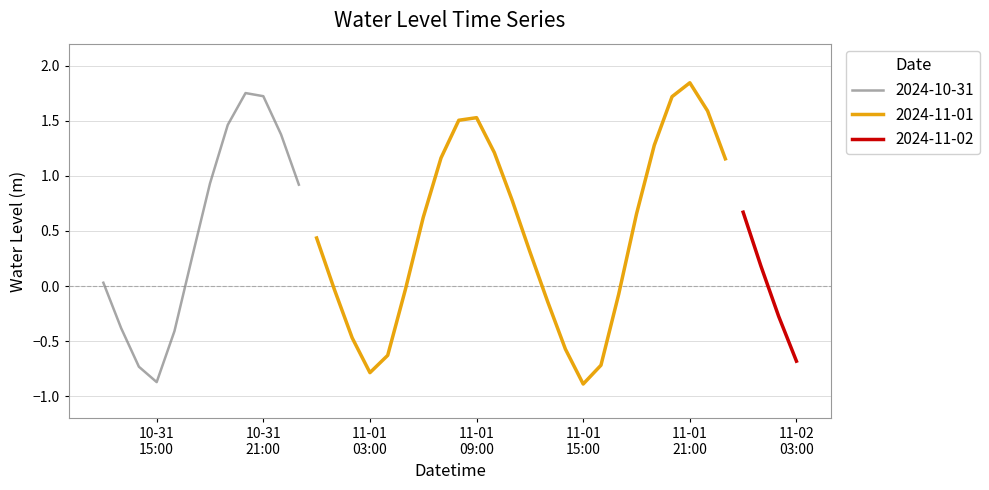

Count the number of categories in the chart.

40